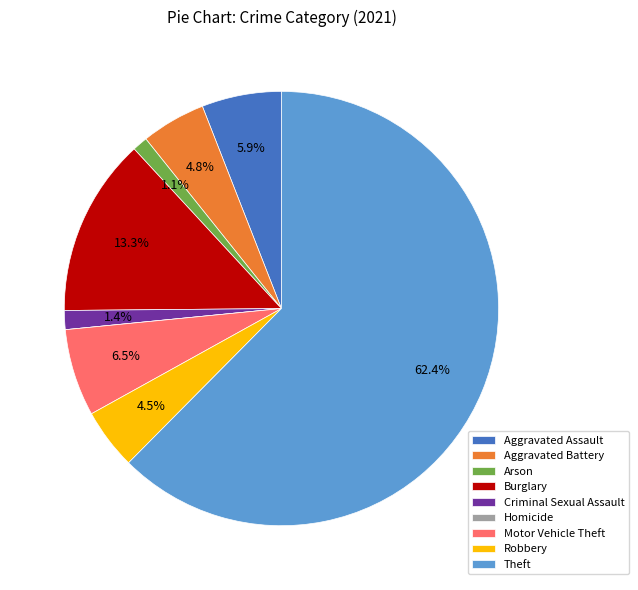

How much of the chart is everything except Criminal Sexual Assault?

98.6%